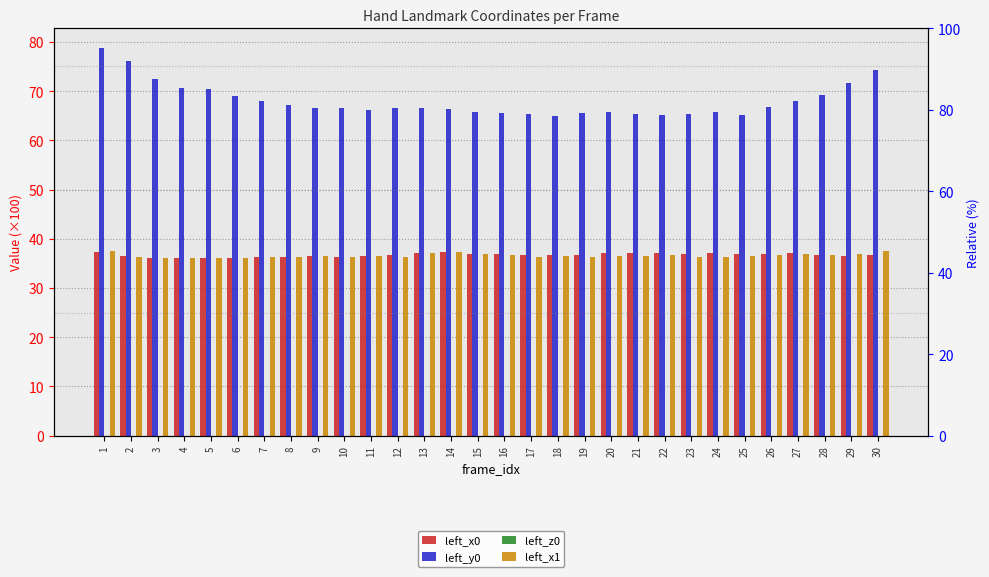

The value of left_z0 at 23 is 0.0. True or false?

True